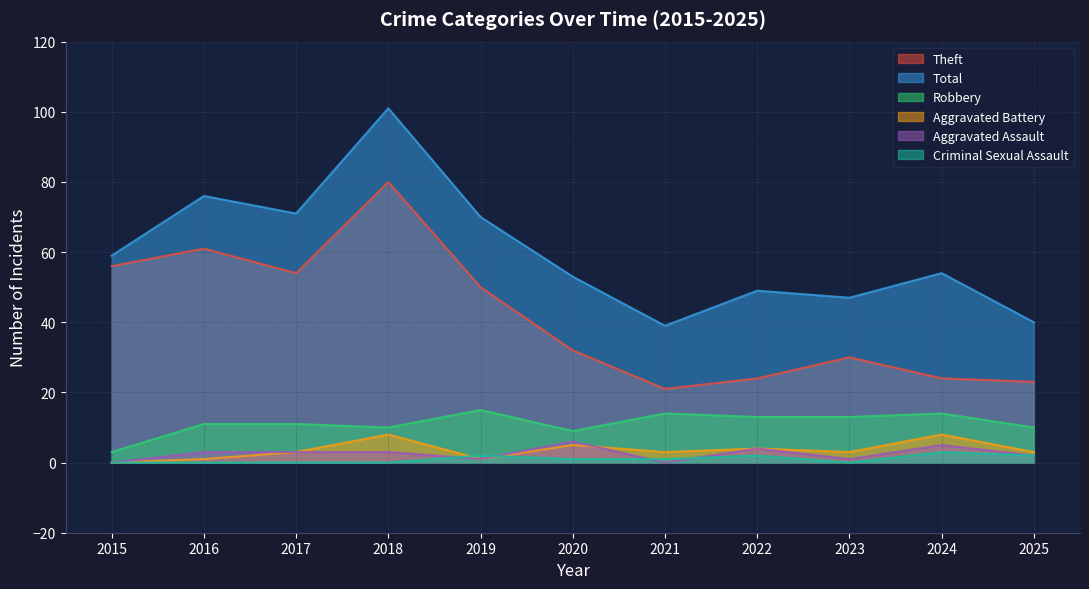

At which category does Criminal Sexual Assault reach its first local valley?

2023